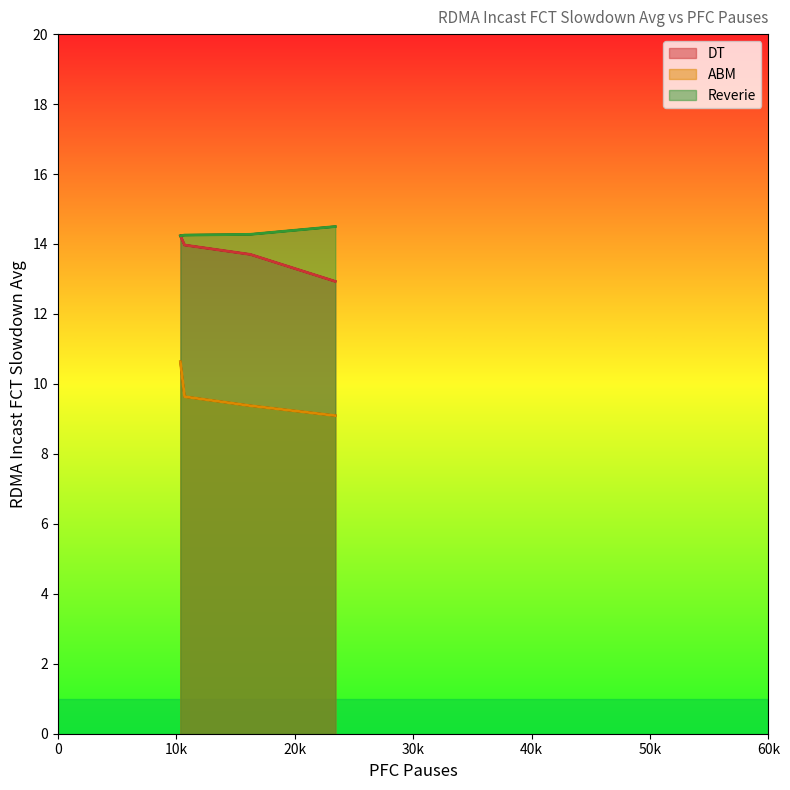

At which label does ABM reach its peak?

10352